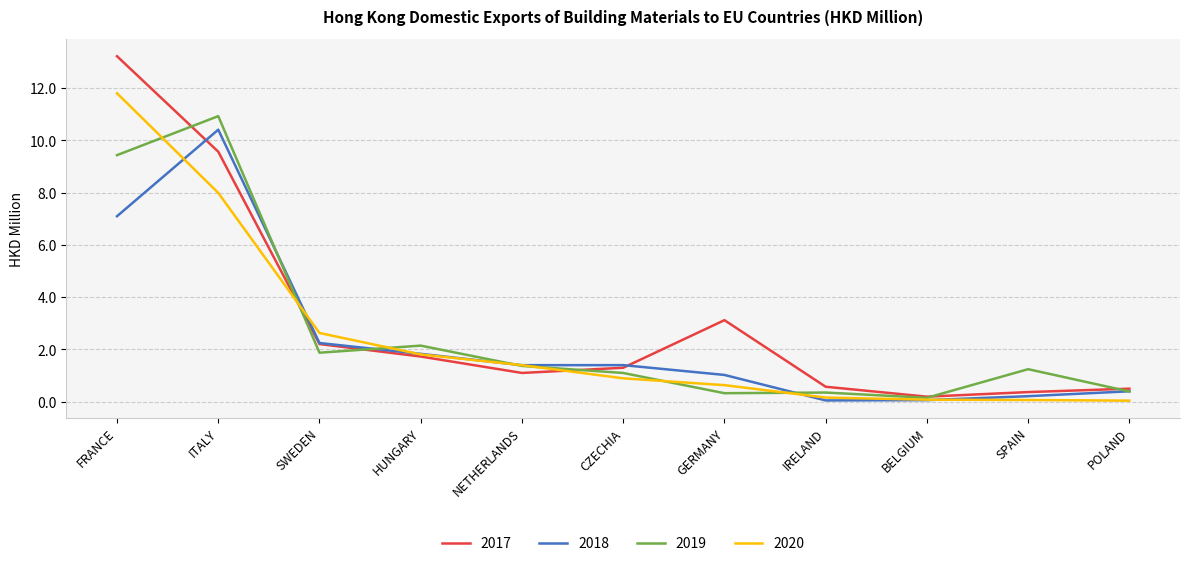

Rank the series by their maximum value, from highest to lowest.

2017, 2020, 2019, 2018